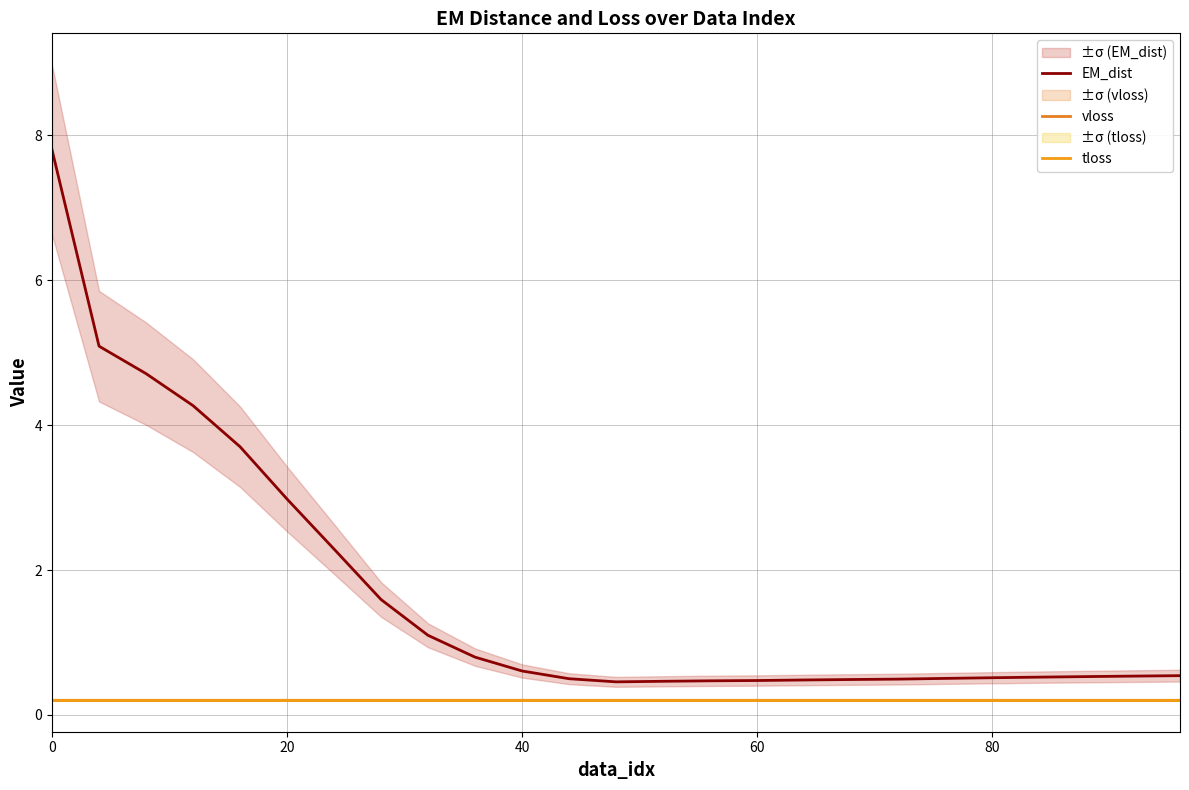

How many lines are shown in the chart?

3